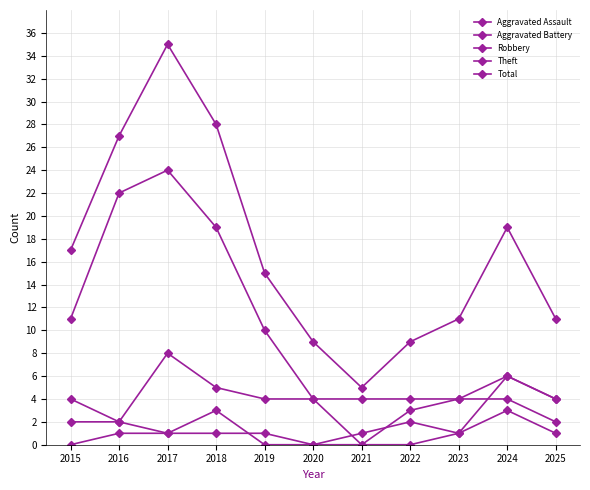

How many distinct data groups are displayed?

5